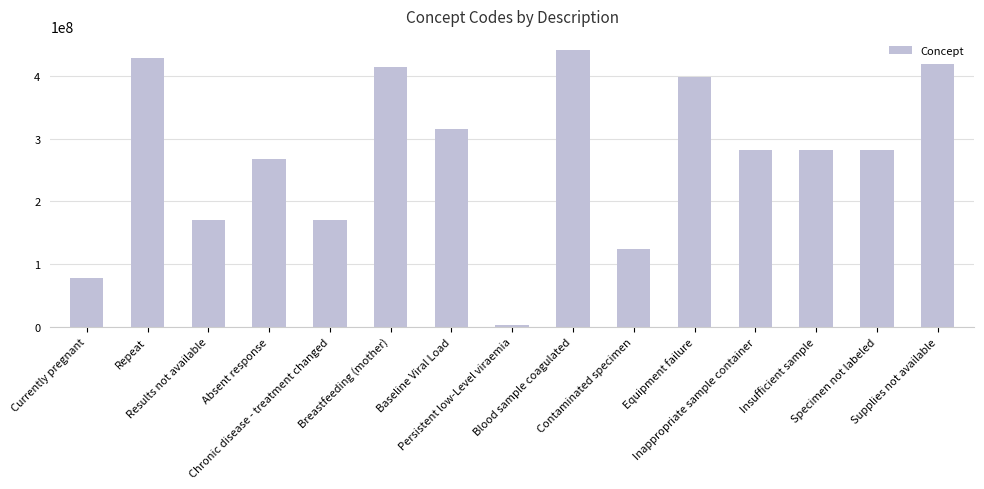

What is the minimum value shown in the chart?

2528003